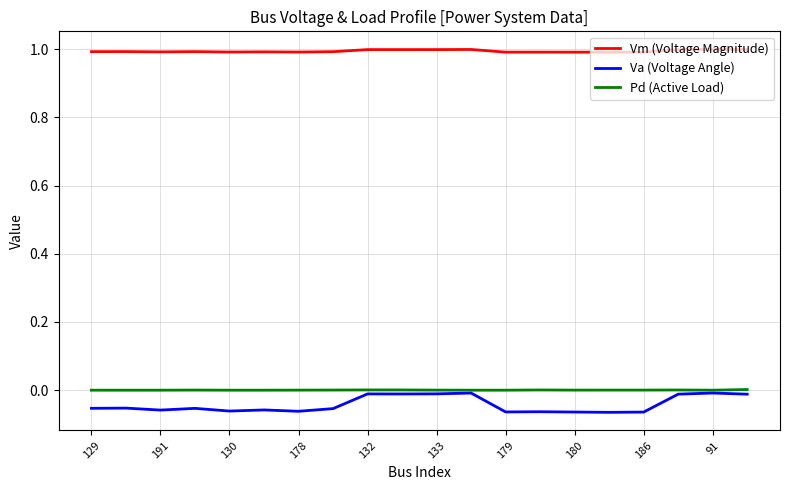

Does the chart display data point markers on the line(s)?

No